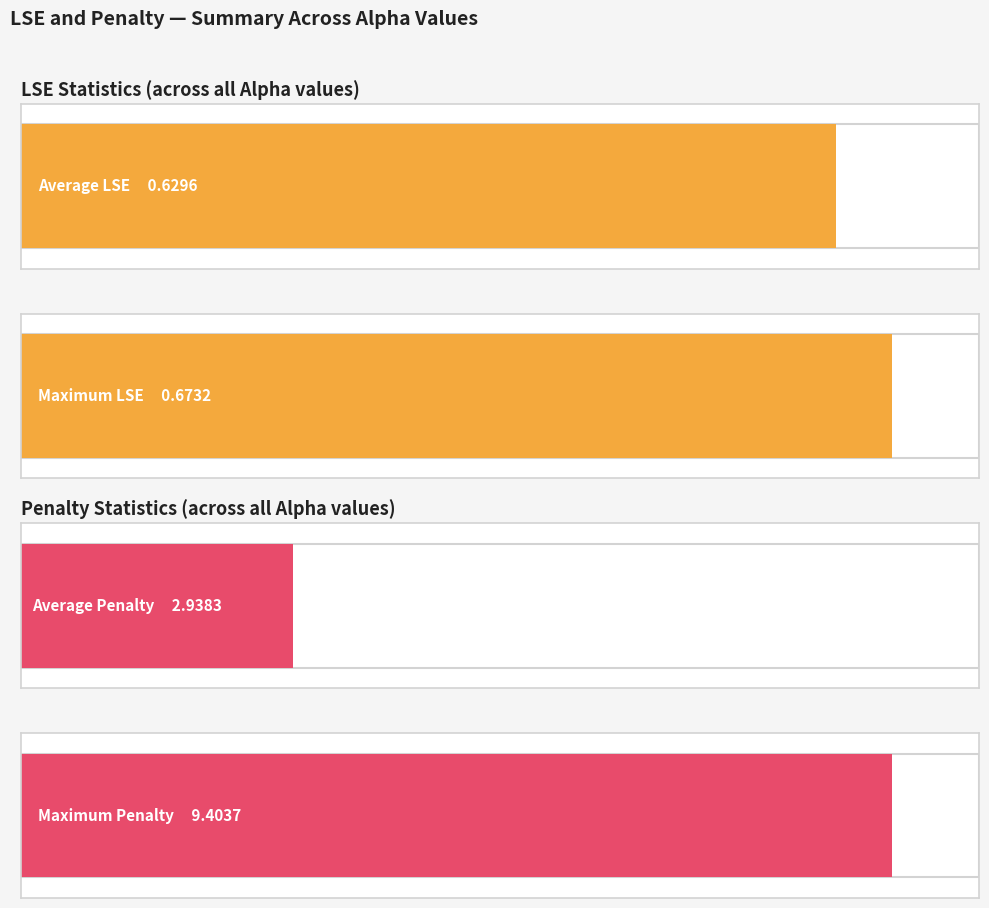

What is the maximum value shown in the chart?

9.4